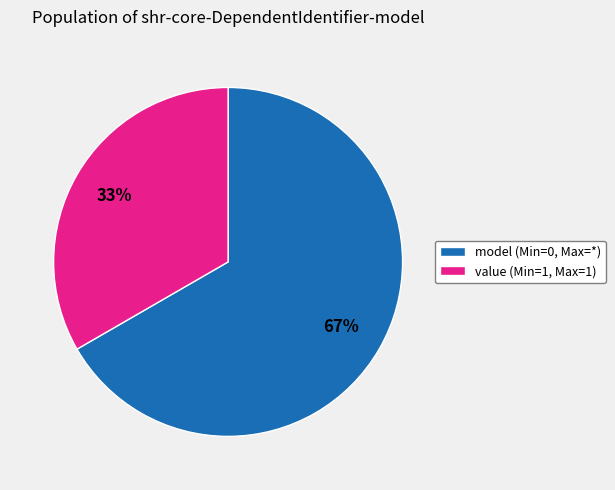

To the nearest percent, what is the average slice percentage?

50%